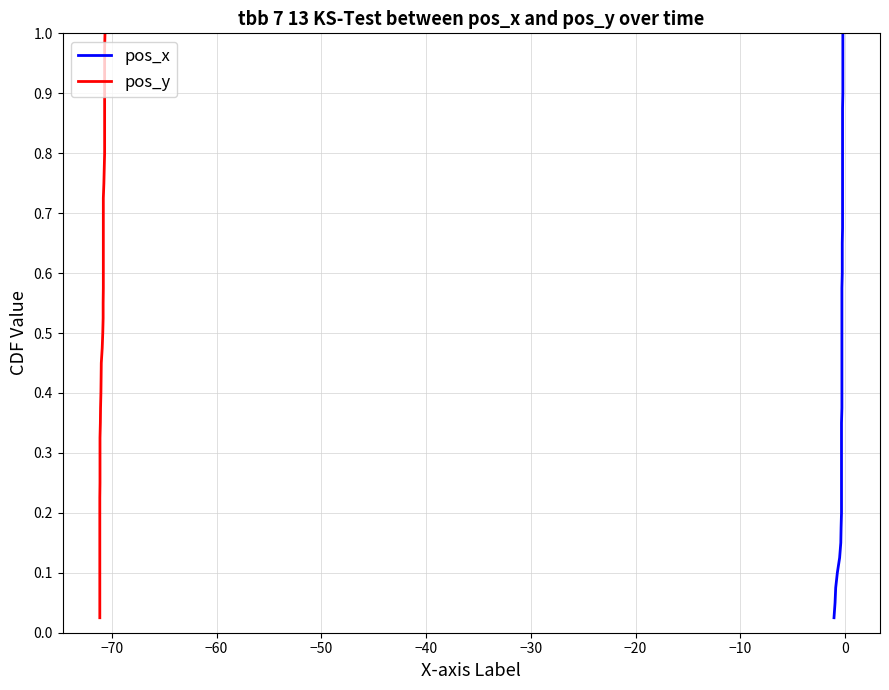

What is the difference between the maximum and minimum values in the pos_x series?

1.0